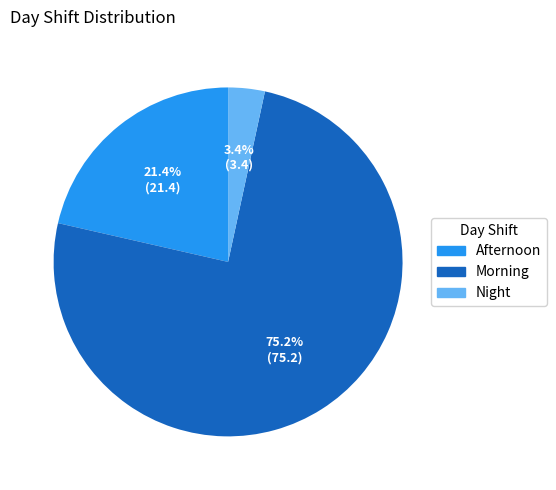

Is there a majority slice in this chart?

Yes